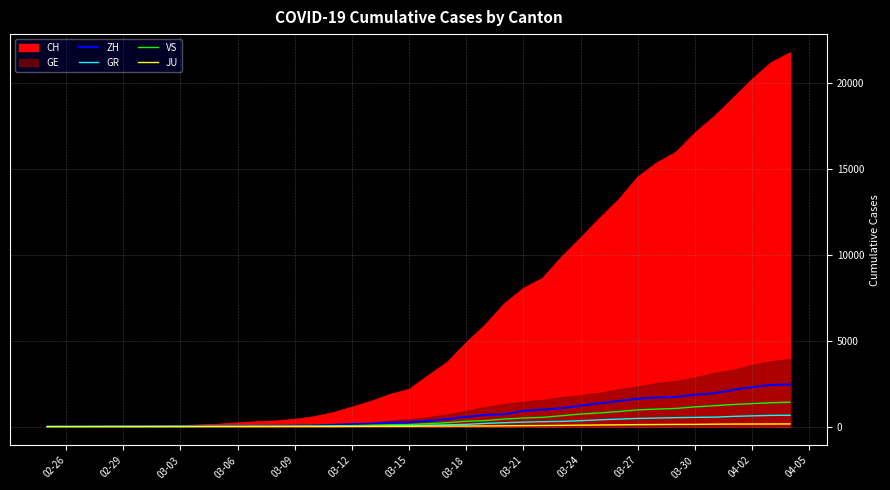

True or false: JU and ZH cross at least once.

False